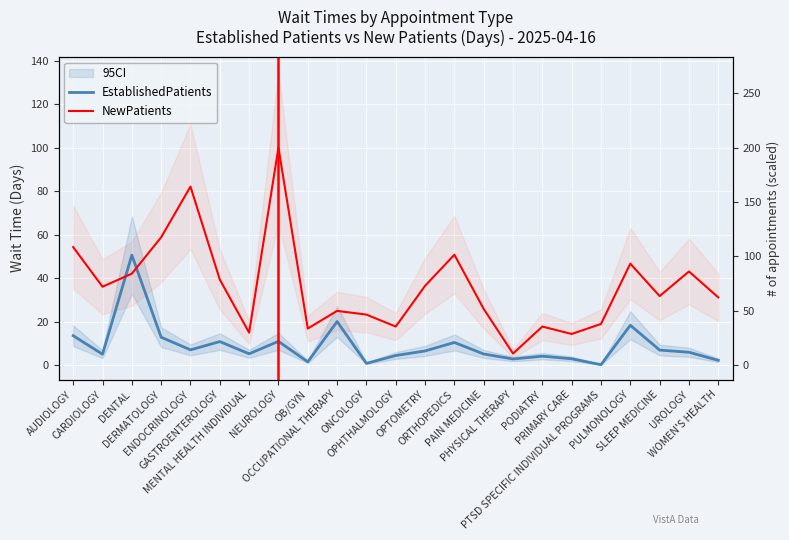

Does the chart display data point markers on the line(s)?

No